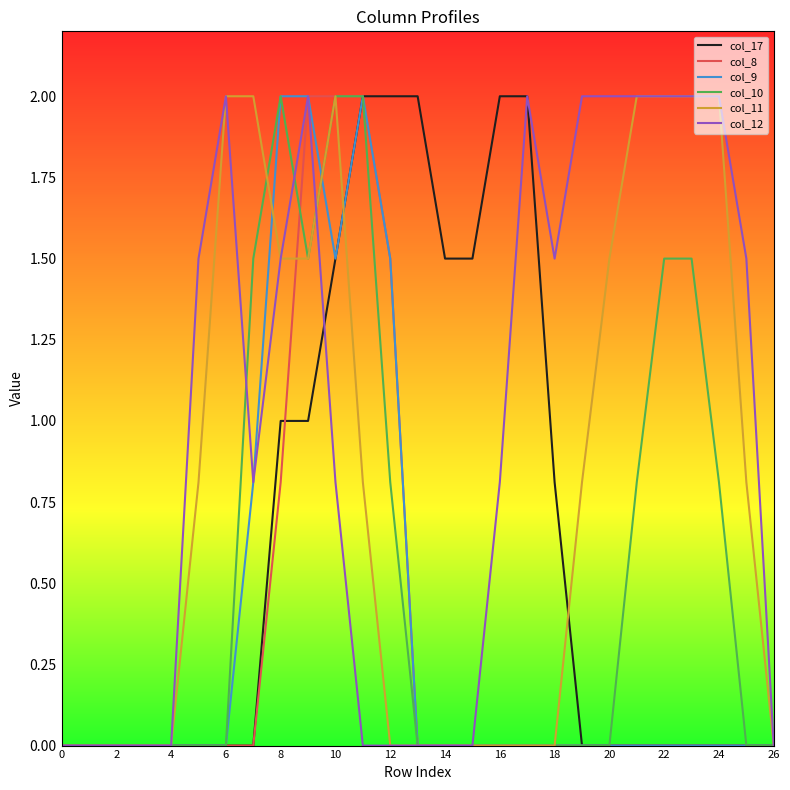

What is the average value of the col_11 series?

0.8